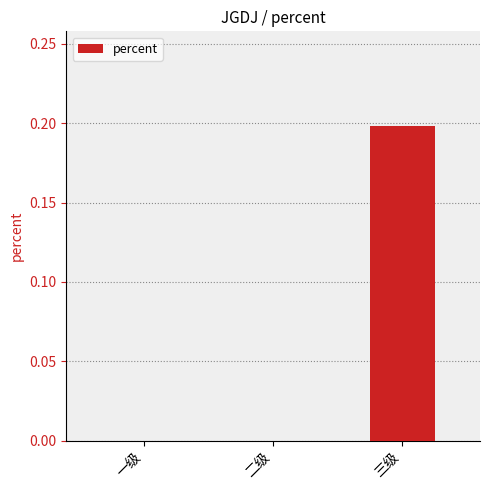

Which category has the highest value across all series?

三级